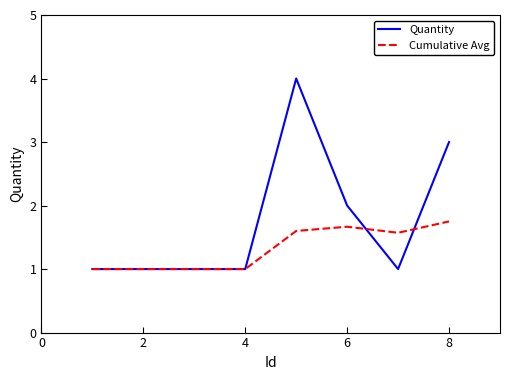

What is the maximum value for Quantity?

4.0